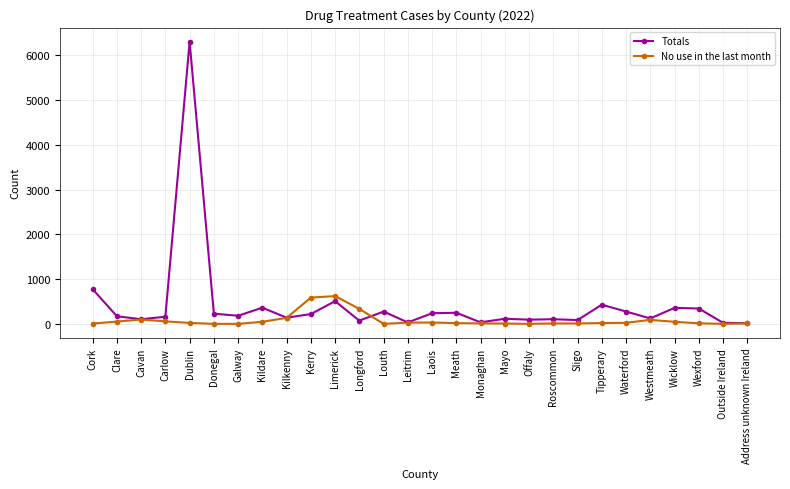

How many values in the No use in the last month series are below 21?

14